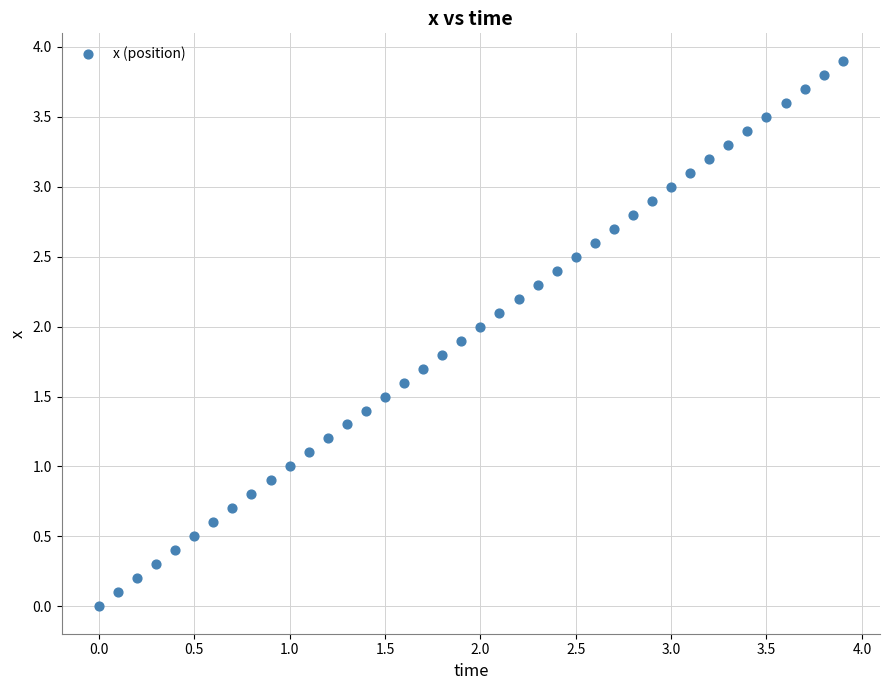

What is the range of Y values (max minus min)?

3.9